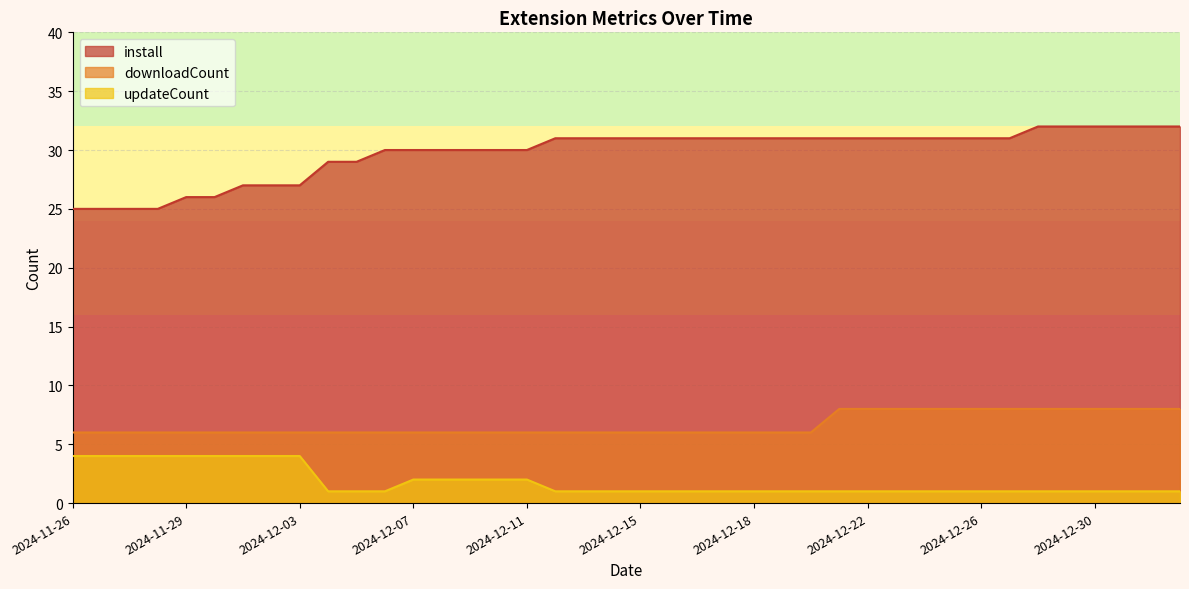

How many data points in install are less than 31?

17